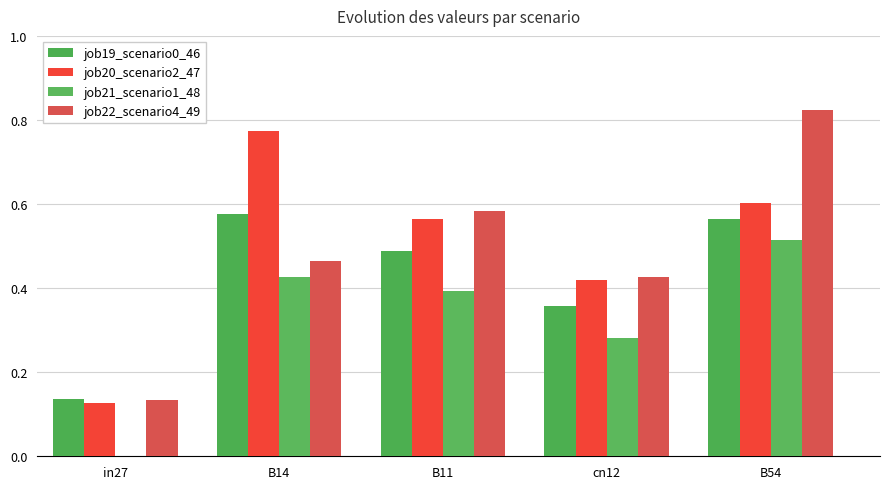

What is the approximate value of job21_scenario1_48 at B11?

0.4